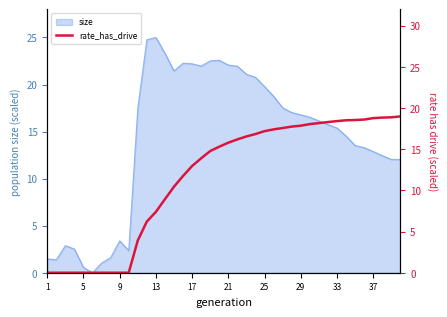

How many lines are shown in the chart?

1